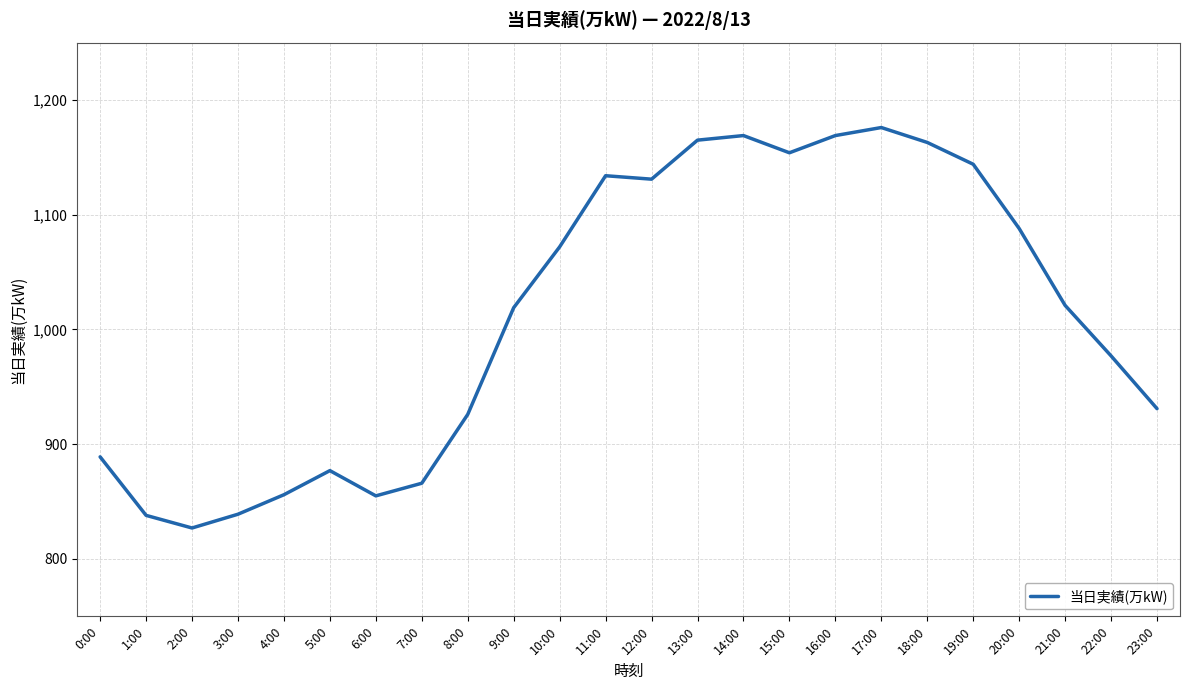

What is the approximate value at 12:00, to the nearest 10?

1130